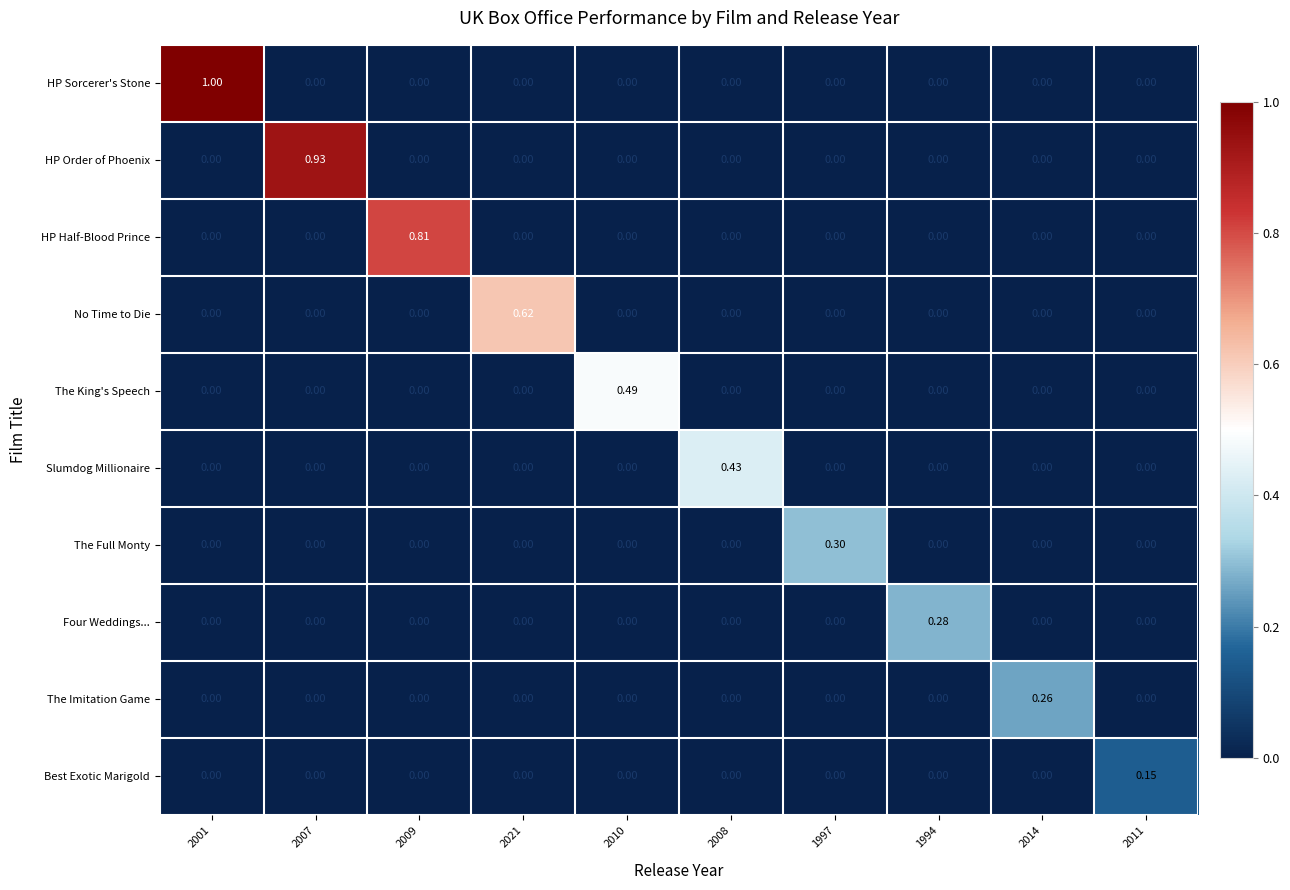

Which series has the largest range (max minus min)?

HP Sorcerer's Stone